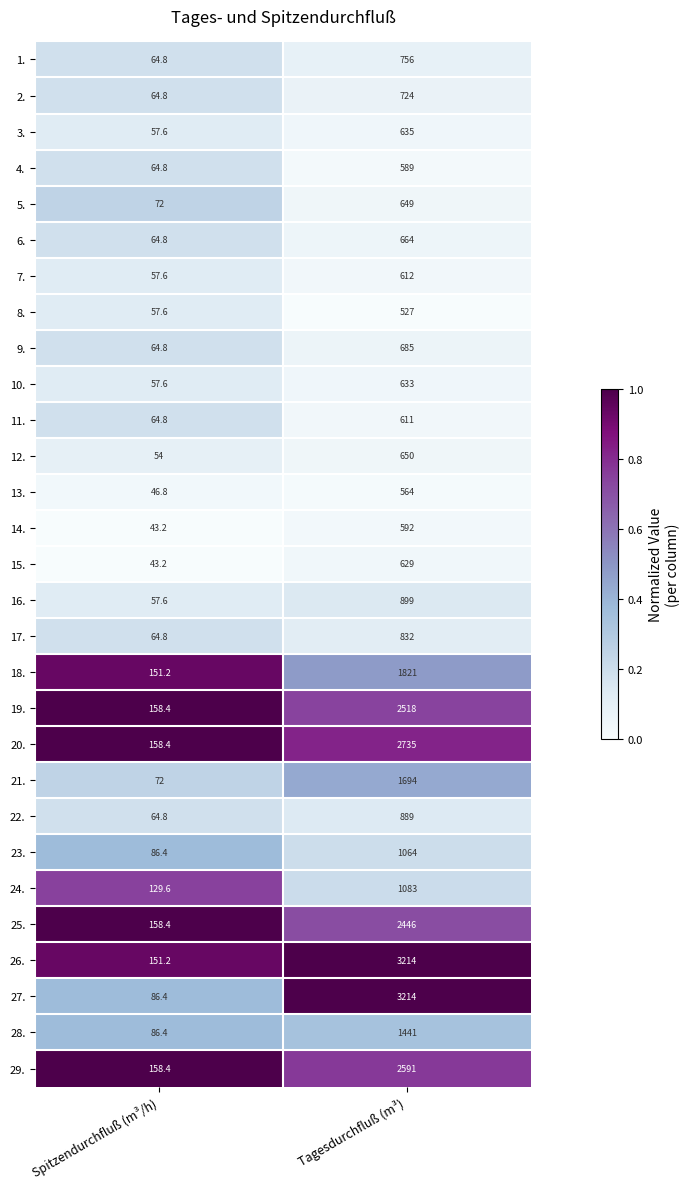

The value of 21. at Spitzendurchfluß (m³/h) is 72.0. True or false?

True